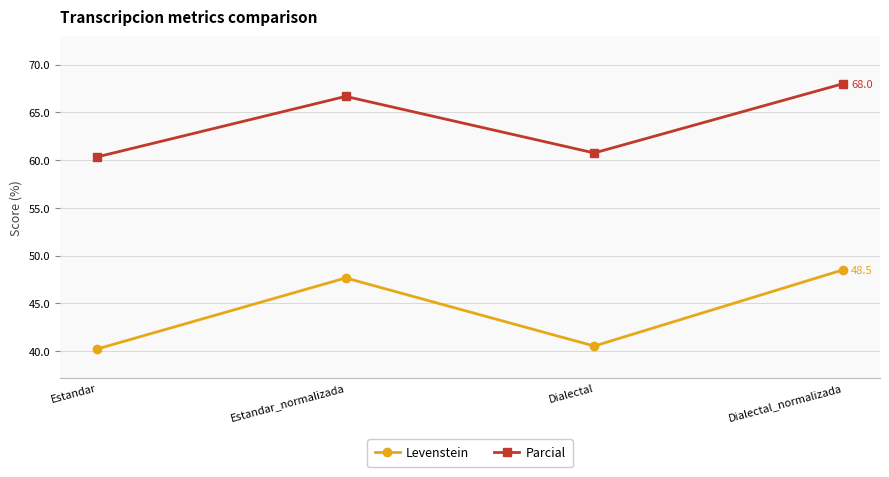

What are all the series names shown in the legend?

Levenstein, Parcial